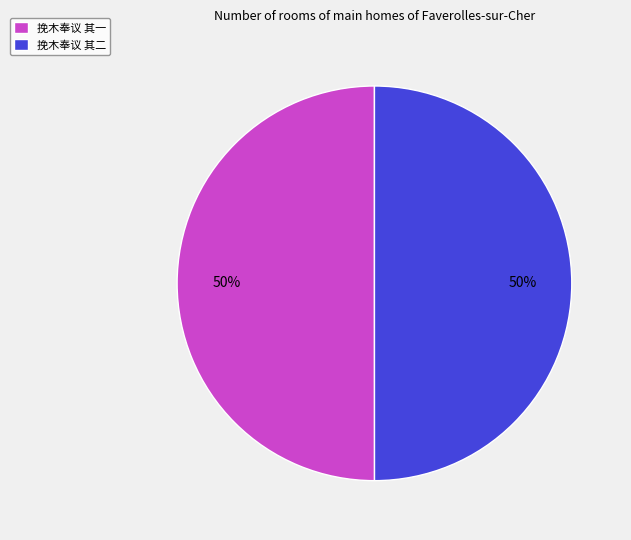

Count the number of slices in the pie.

2